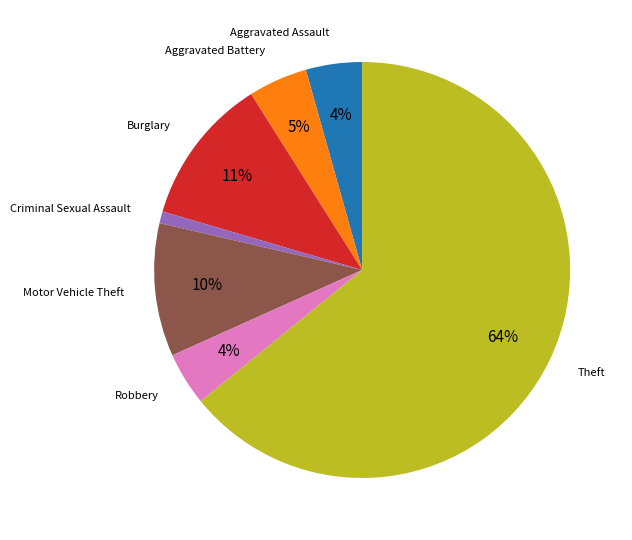

To the nearest percent, what is the average slice percentage?

14%